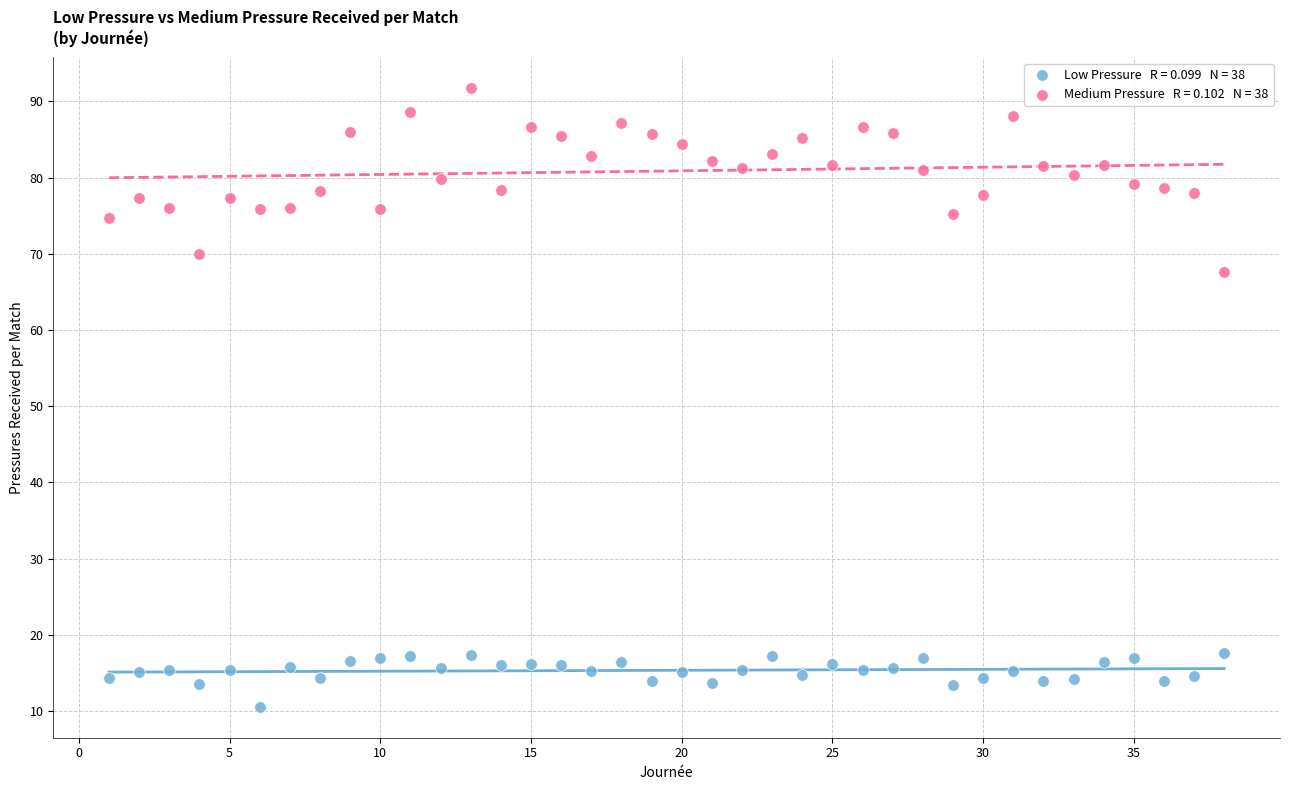

Across all data points, what is the range of Y values (max minus min)?

81.2